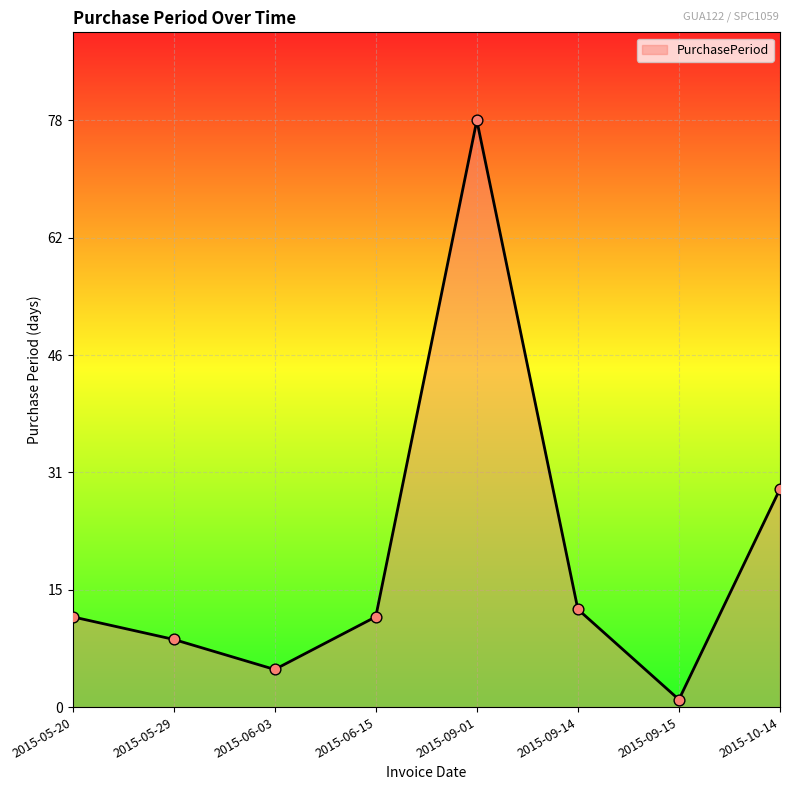

What is the change in value from 2015-05-20 to 2015-09-15?

-11